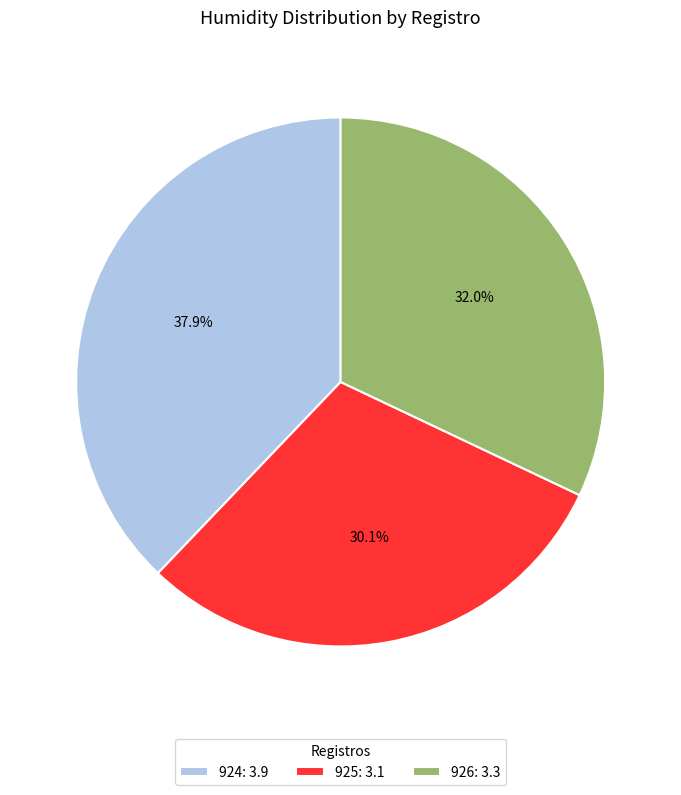

What percentage is NOT represented by 925?

69.9%